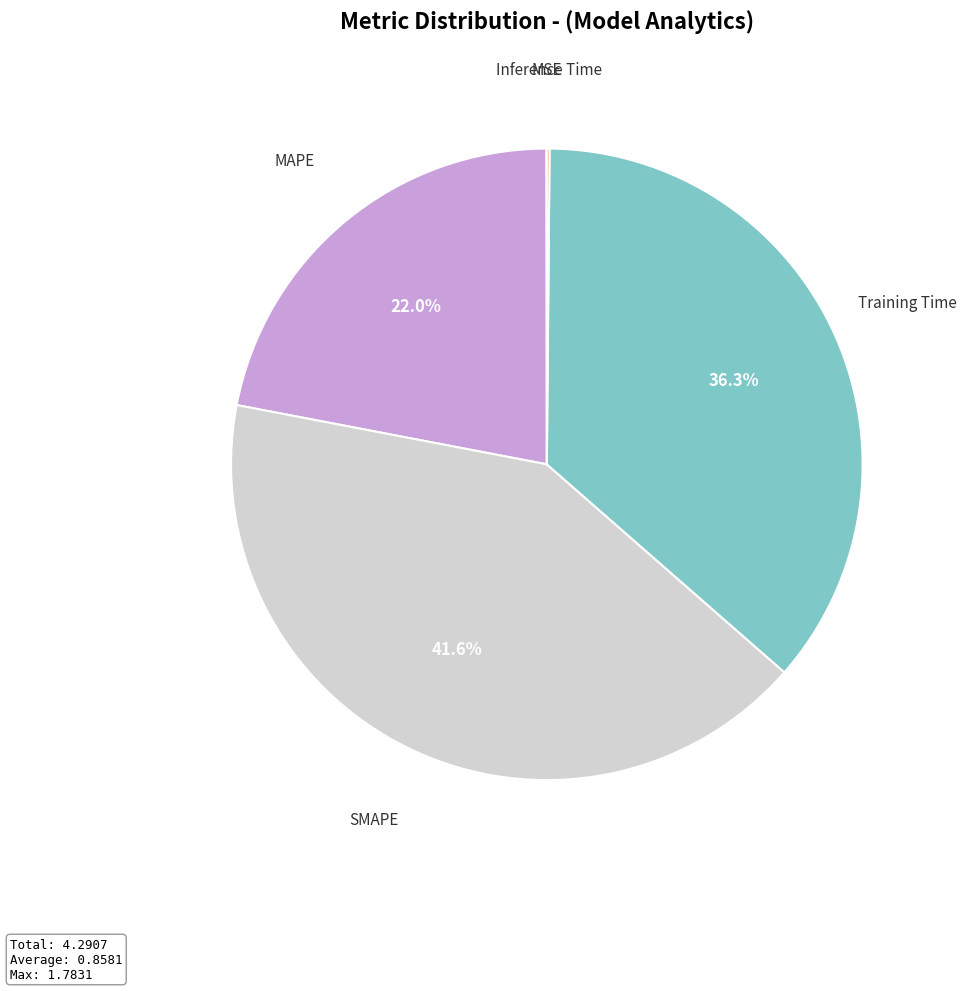

Which category has the biggest portion of the pie?

SMAPE